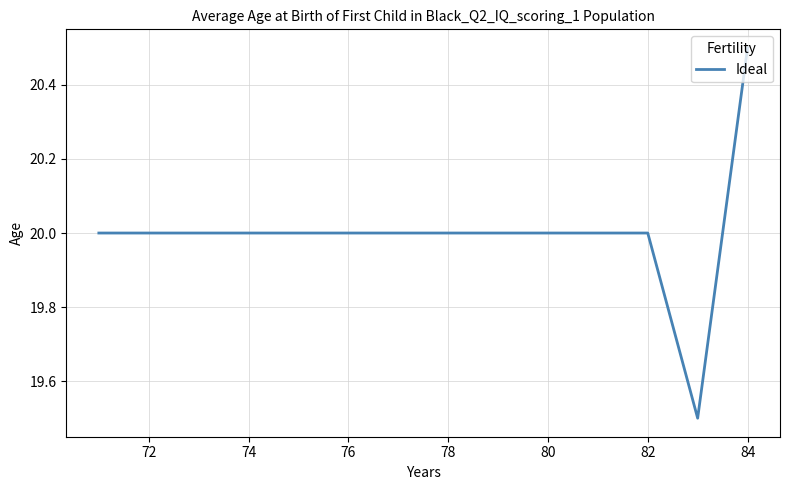

What is the minimum value shown in the chart?

19.5